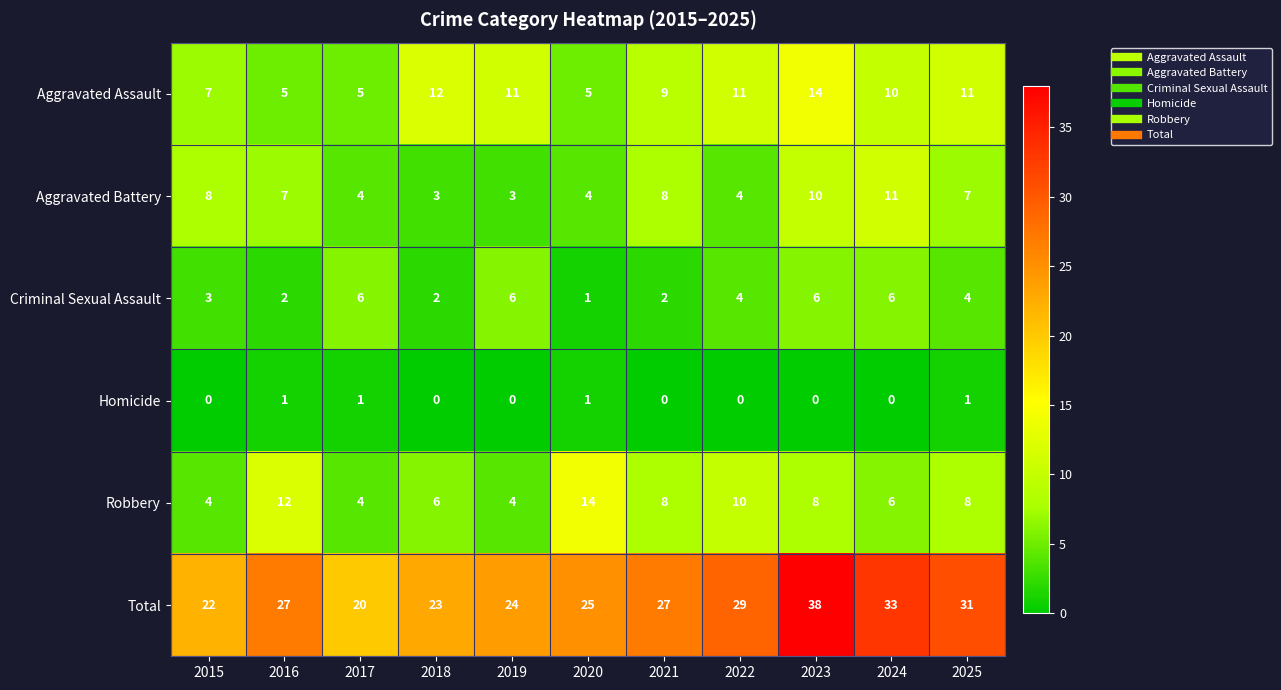

Which category has the highest value in the Robbery series?

2020